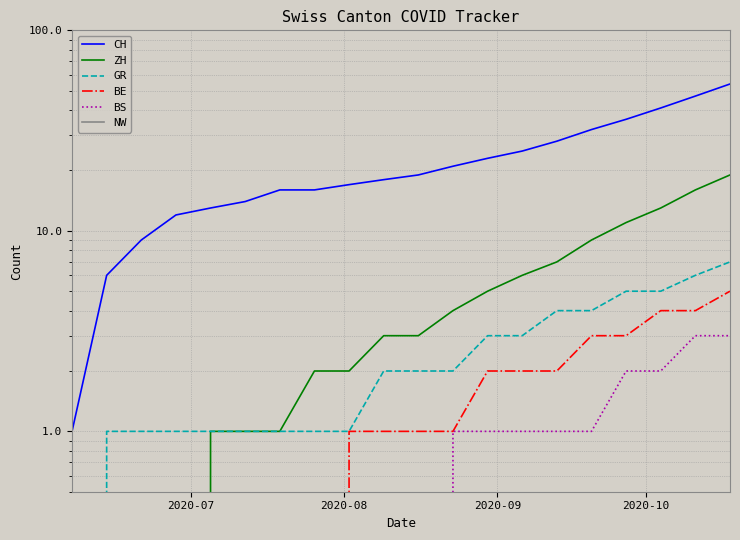

Reading left to right, extract all data points from this chart.

CH: 1	6	9	12	13	14	16	16	17	18	19	21	23	25	28	32	36	41	47	54
ZH: 0	0	0	0	1	1	1	2	2	3	3	4	5	6	7	9	11	13	16	19
GR: 0	1	1	1	1	1	1	1	1	2	2	2	3	3	4	4	5	5	6	7
BE: 0	0	0	0	0	0	0	0	1	1	1	1	2	2	2	3	3	4	4	5
BS: 0	0	0	0	0	0	0	0	0	0	0	1	1	1	1	1	2	2	3	3
NW: 0	0	0	0	0	0	0	0	0	0	0	0	0	0	0	0	0	0	0	0